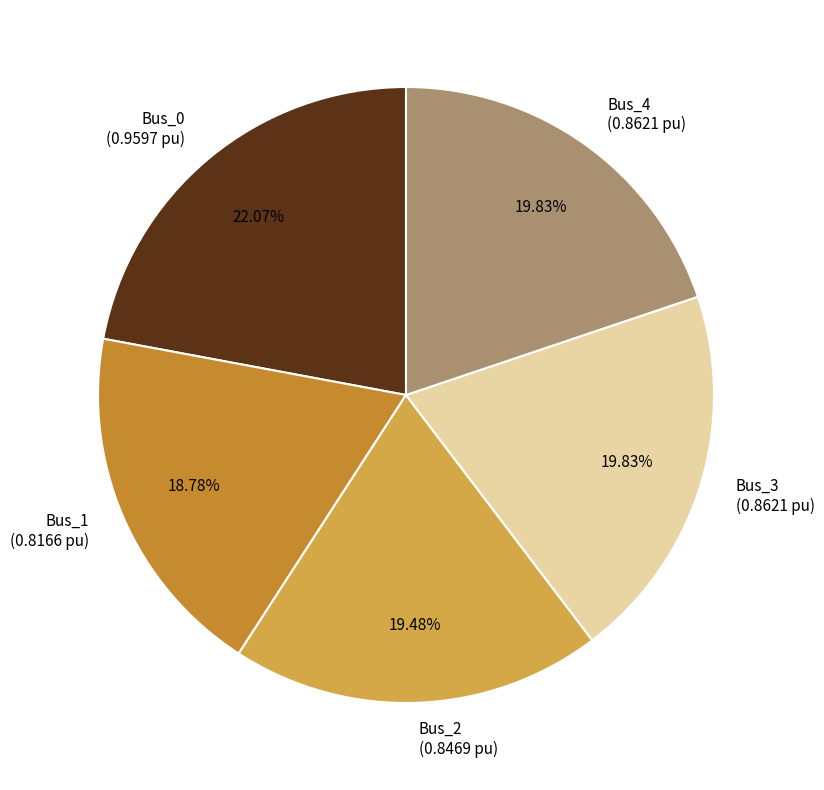

To the nearest percent, what is the average slice percentage?

20%